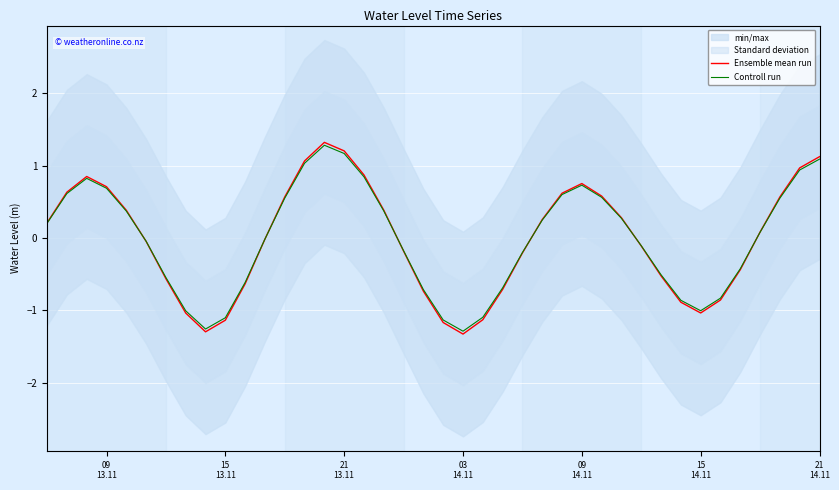

What is the lowest value of the Controll run series?

-1.3